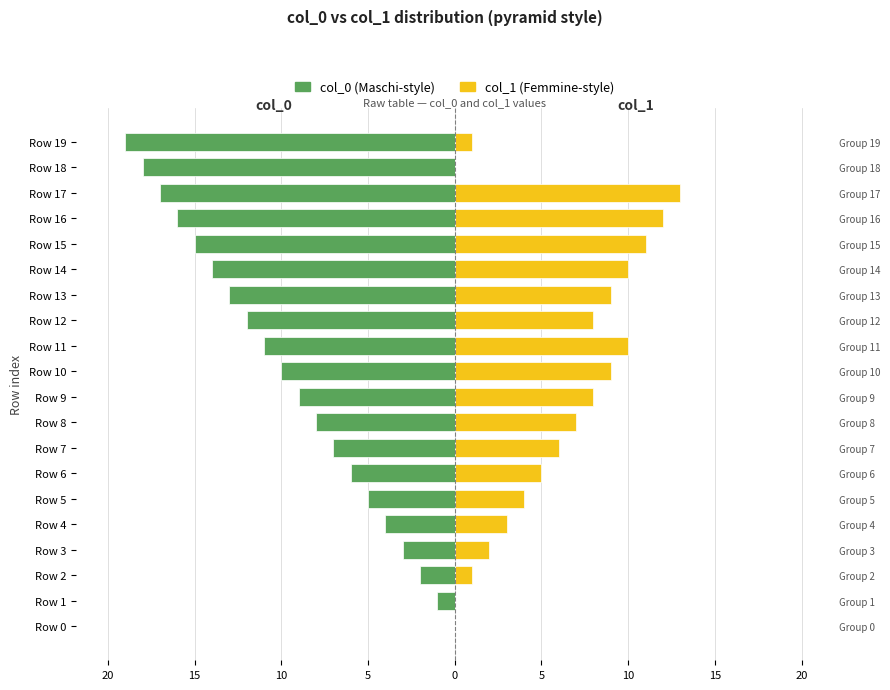

What is the difference between the maximum and minimum values in the col_1 (Femmine) series?

13